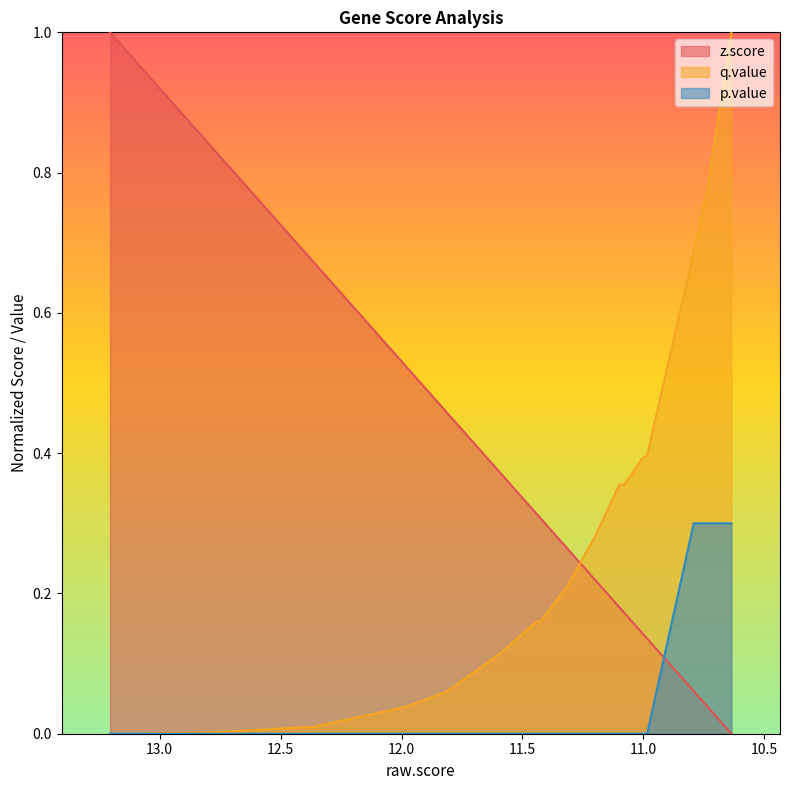

True or false: p.value has a value of 0.0 at PCDHA11.

True